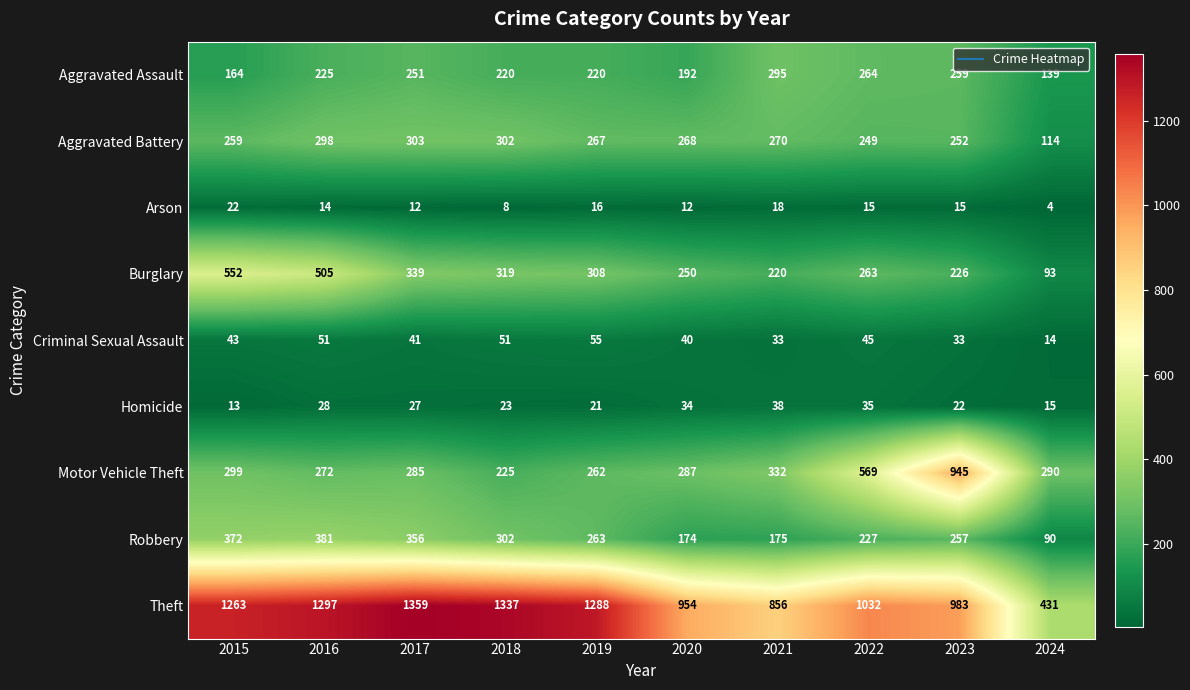

True or false: Burglary has a value of 339 at 2017.

True